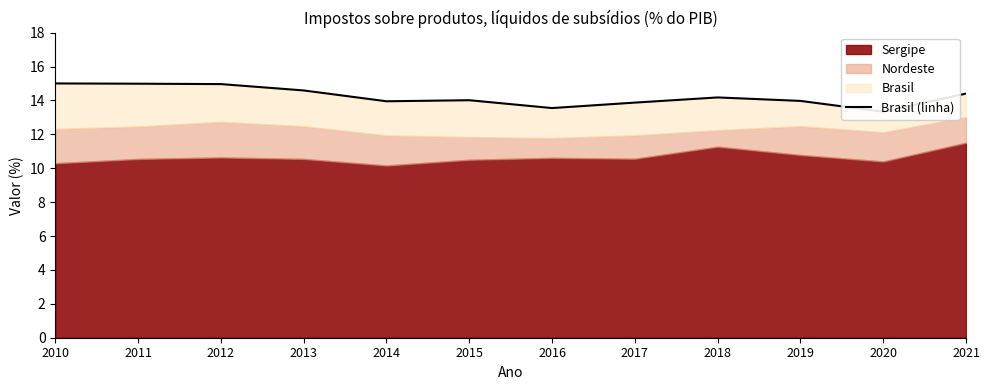

What is the sum of the values at 2017 and 2016?

27.4